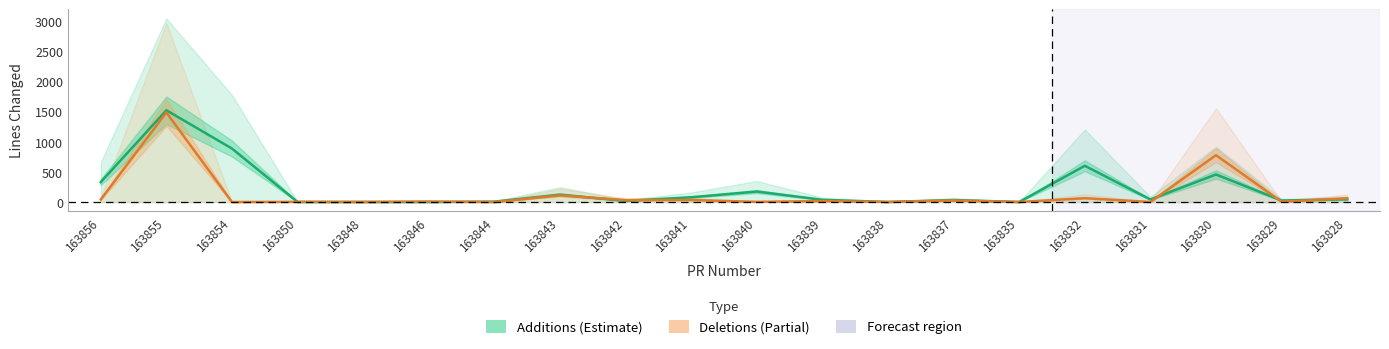

At which category does the chart reach its peak across all series?

163855